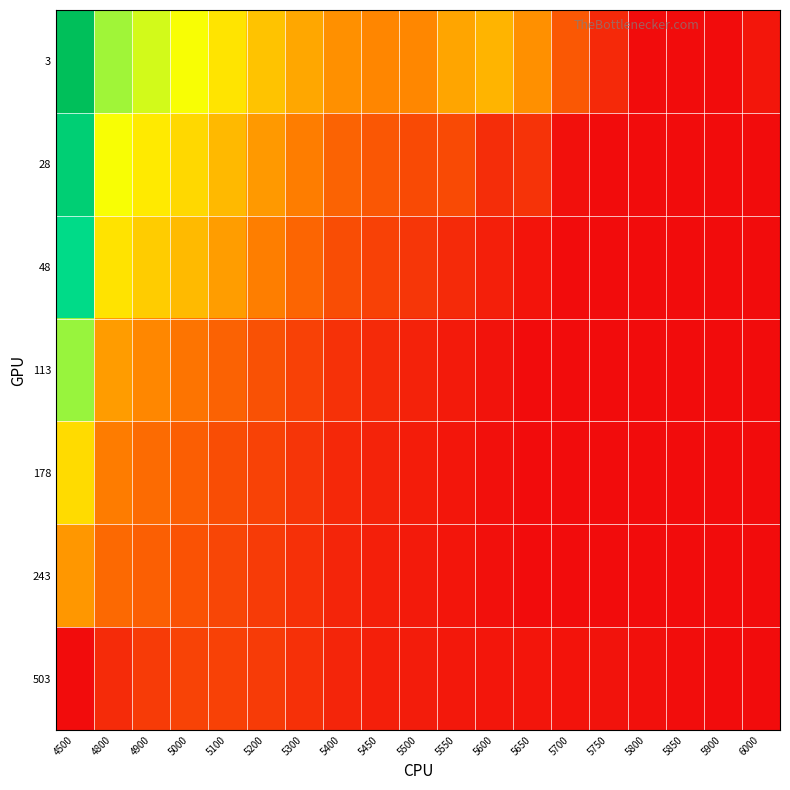

Which has a higher value, 5550 or 5850?

5550